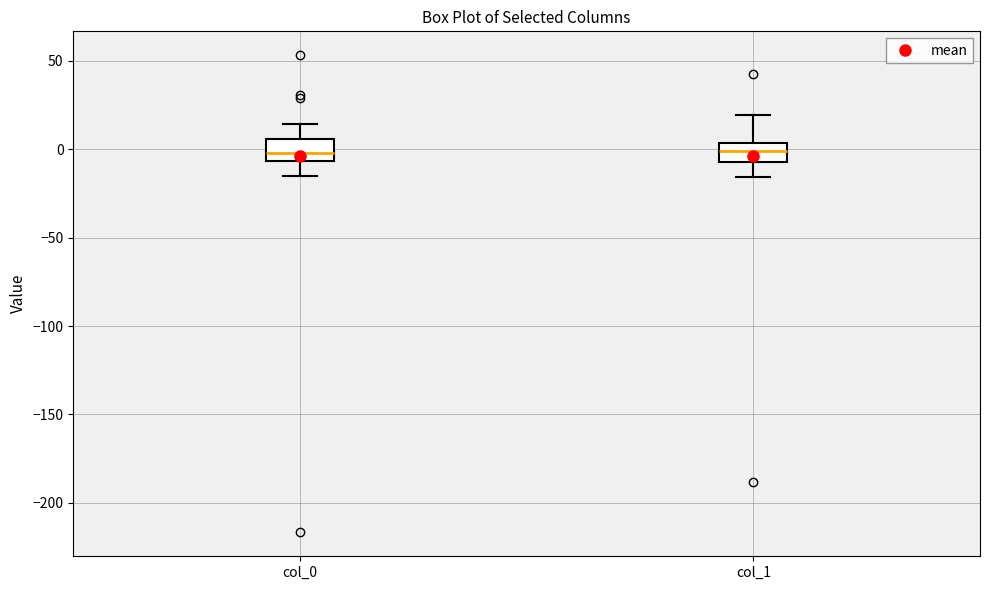

Reading left to right, transcribe this box plot: for each box, give where its median line is, the range the box spans, and where its two whiskers end, as read against the y-axis. The values are not printed on the chart, so give them approximately, as read against the axis.

col_0: median 0, box -5 to 5, whiskers -15 to 15
col_1: median 0, box -5 to 5, whiskers -15 to 20